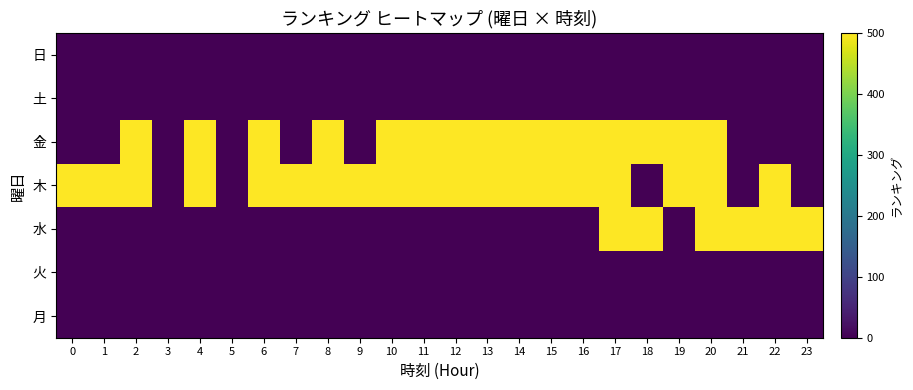

Count the number of data series in this chart.

7